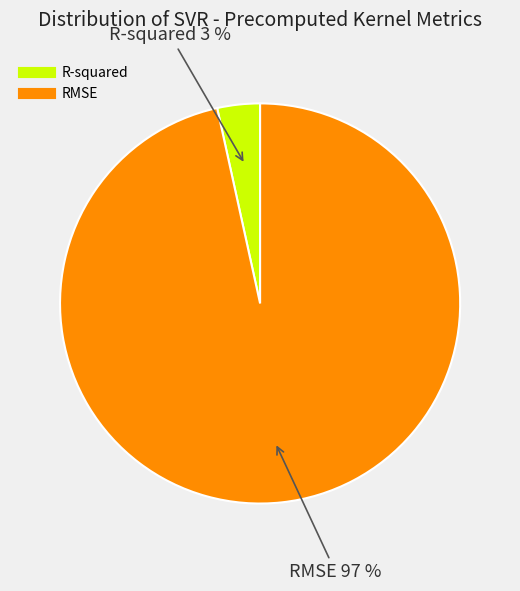

To the nearest percent, what is the average slice percentage?

50%